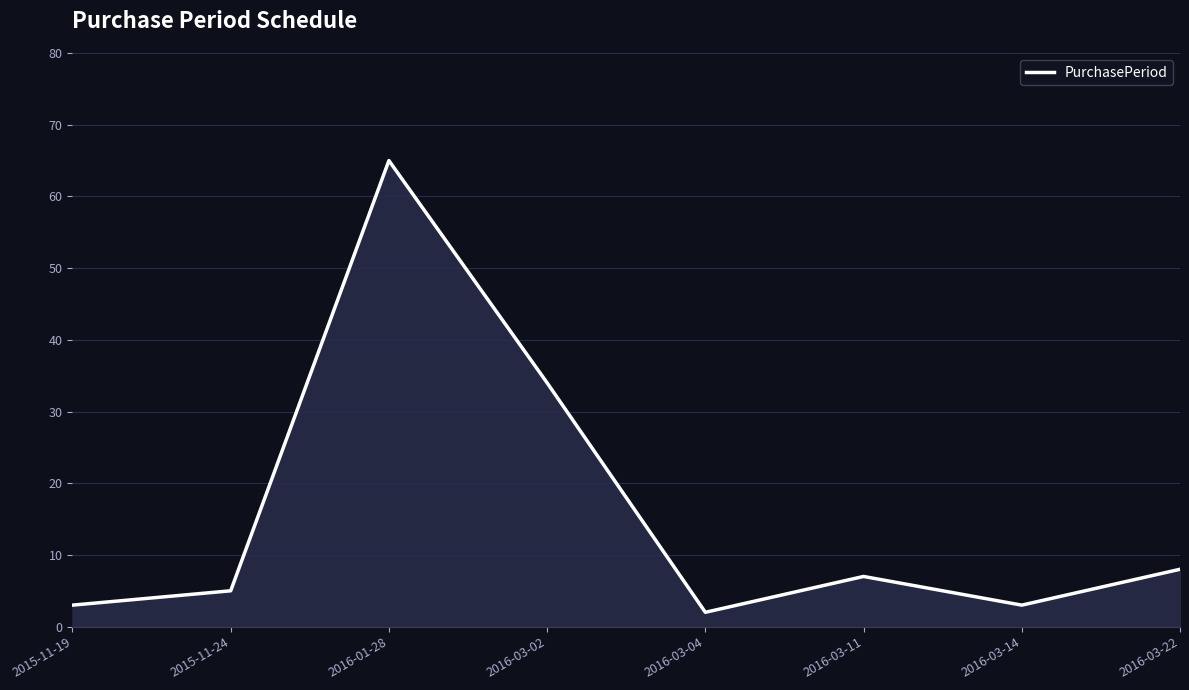

What is the difference between the maximum and minimum values?

63